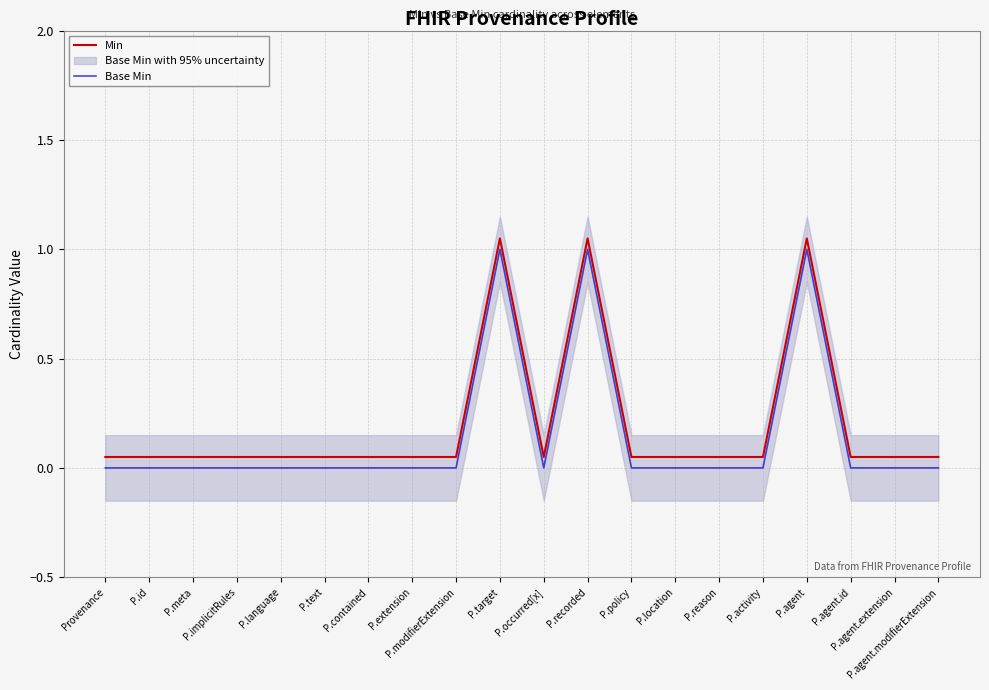

True or false: Base Min has a value of -0.4 at P.agent.id.

False